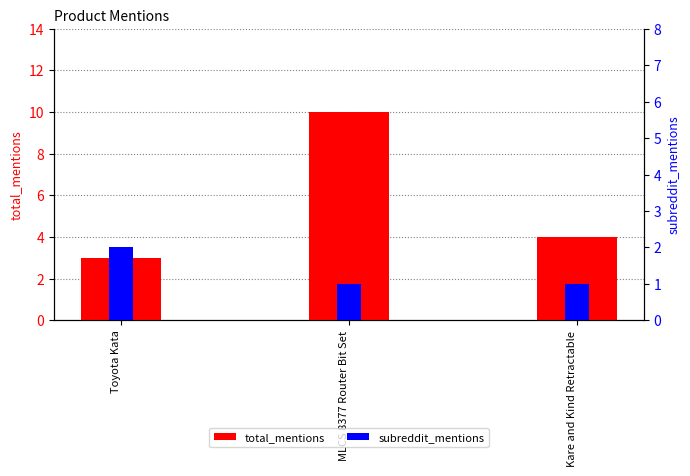

List the series in order of their overall mean, highest first.

total_mentions, subreddit_mentions